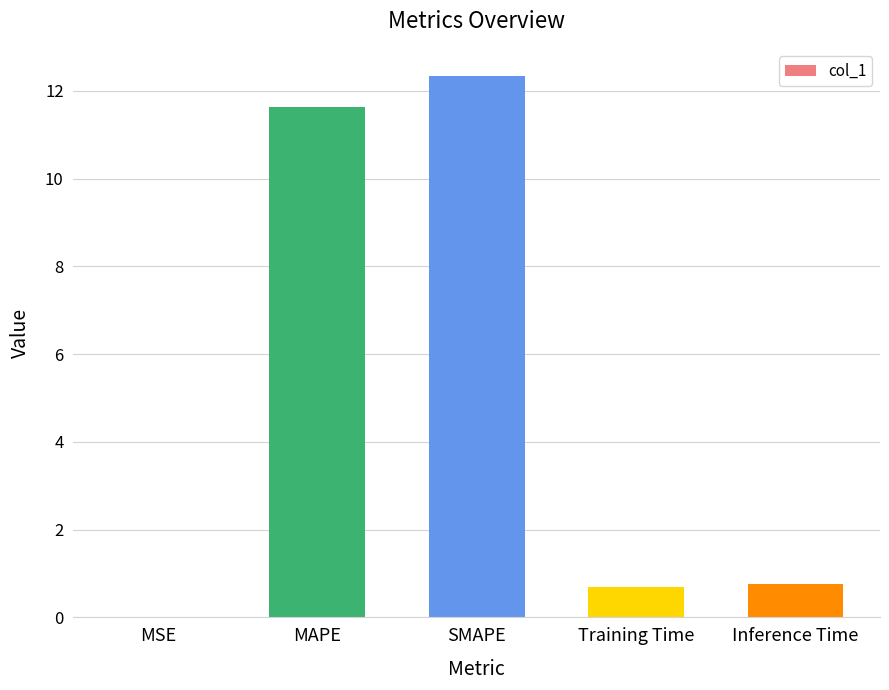

What is the maximum value shown in the chart?

12.3